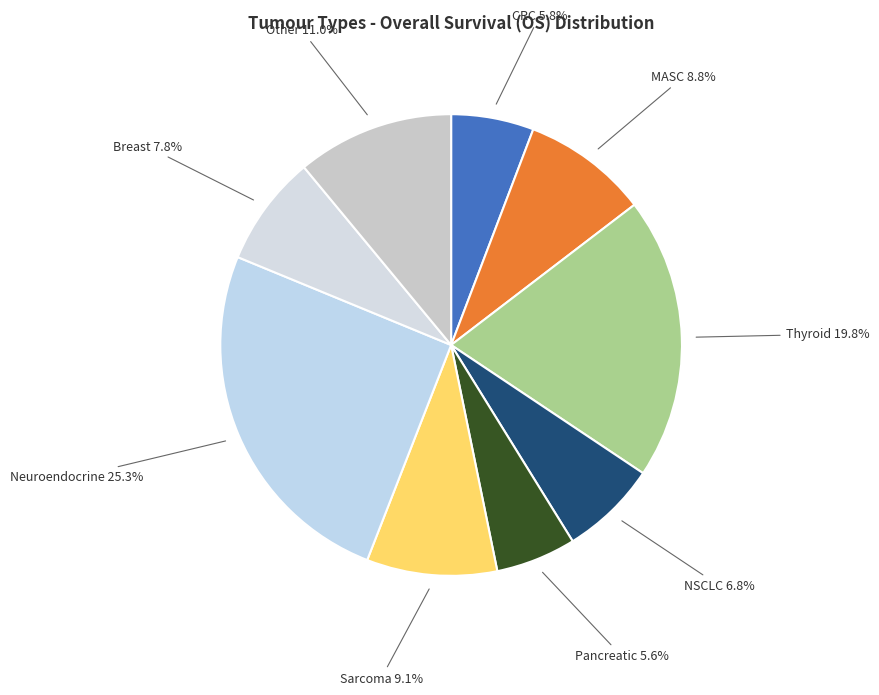

Approximately how many times larger is the value at CRC compared to Thyroid?

0.3